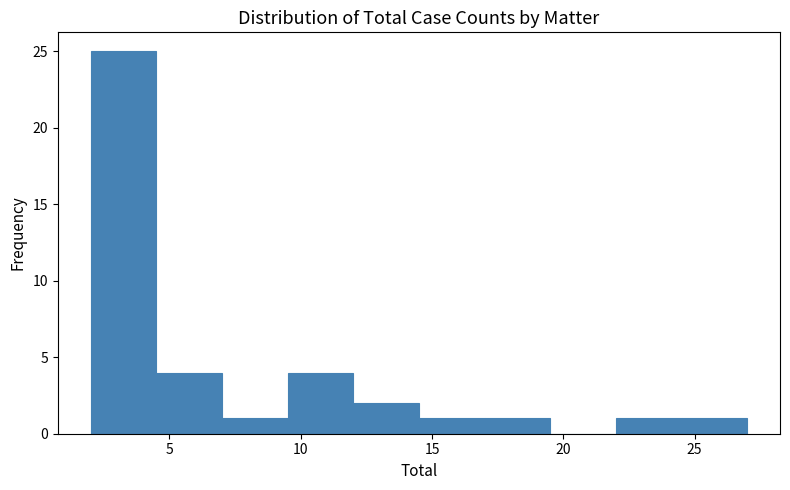

How tall is the bar that spans 17.0 to 19.5 on the x-axis? The values are not printed on the chart, so give them approximately, as read against the axis.

1